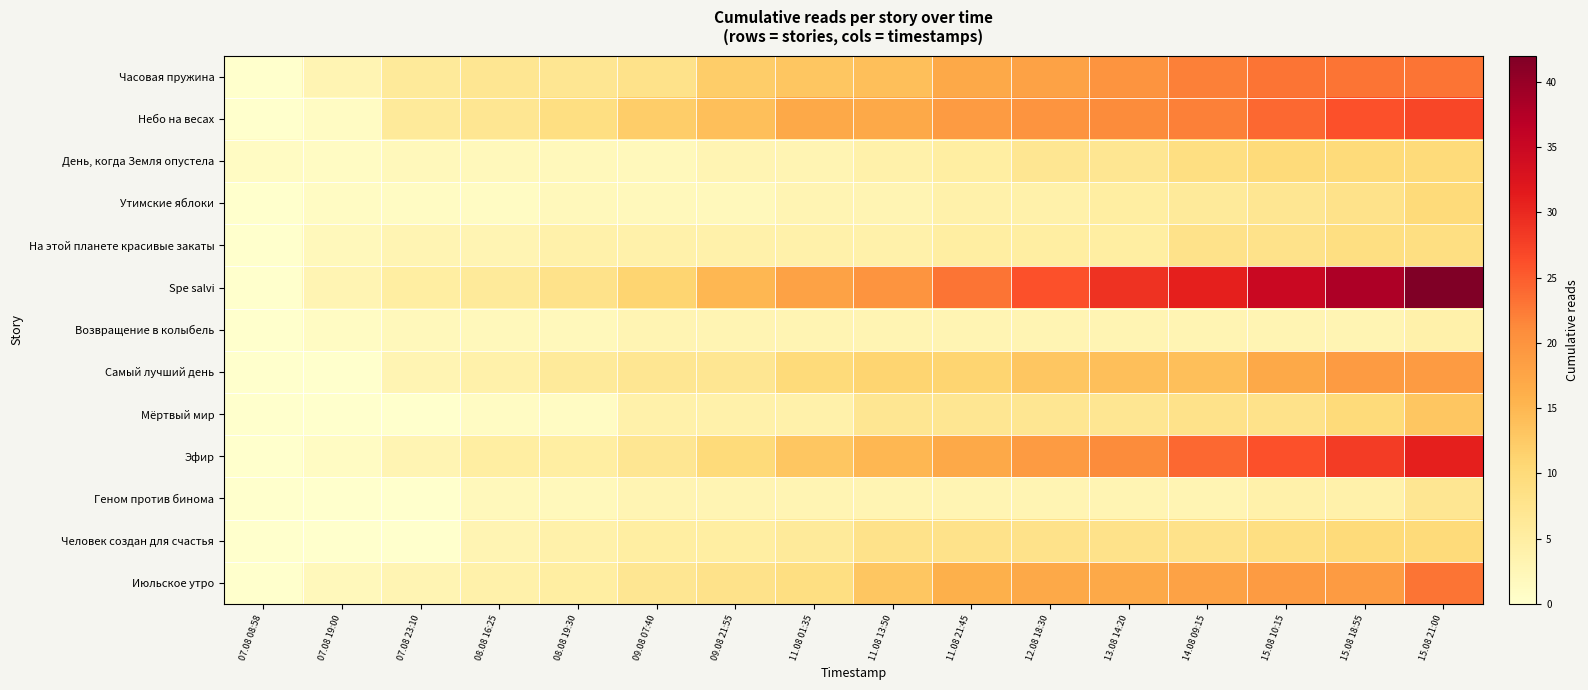

Count the number of data series in this chart.

13